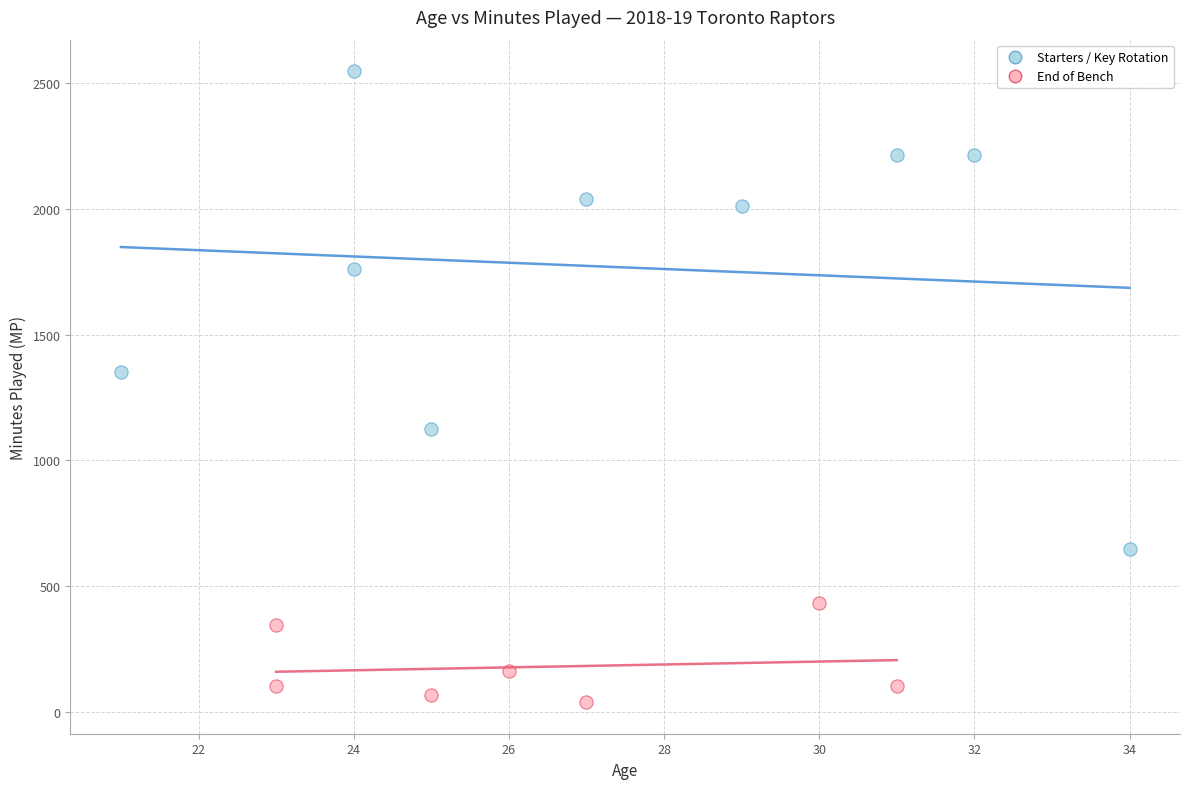

Which series contains the highest Y value?

Starters / Key Rotation